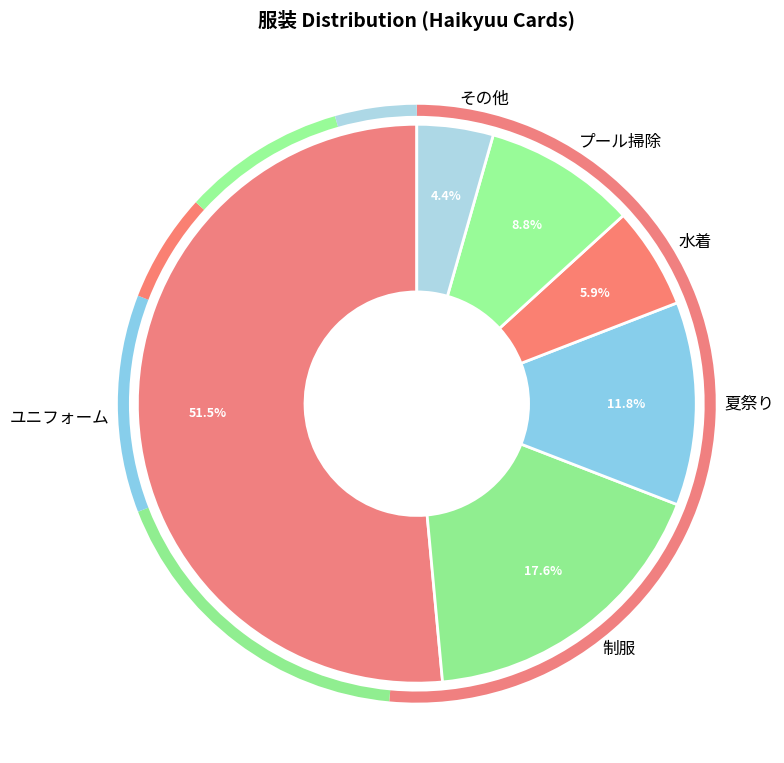

What is the smallest slice in the pie chart?

その他